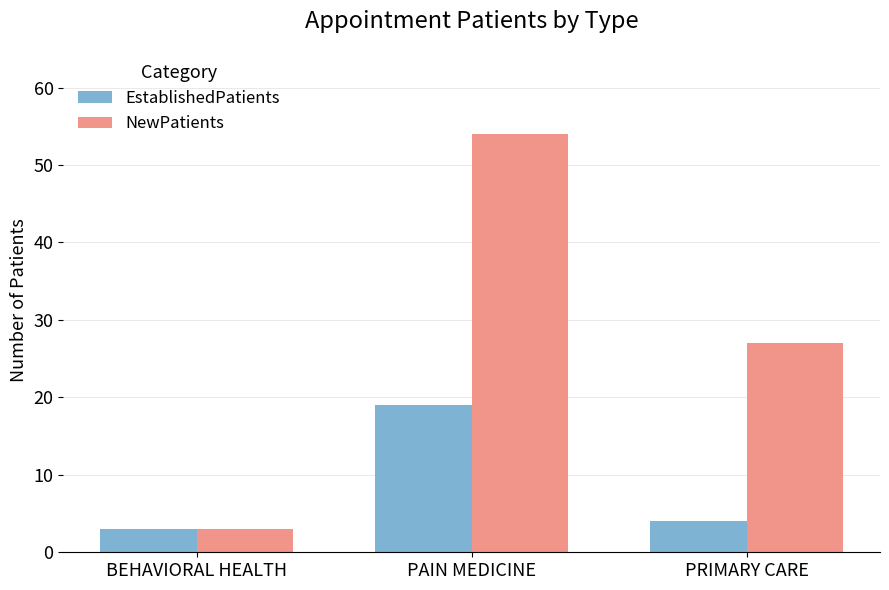

Where is EstablishedPatients nearest to the value 11?

PRIMARY CARE